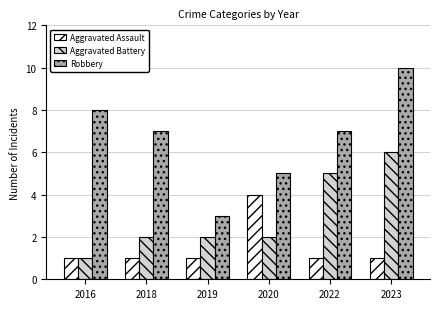

Which series has the widest spread of values?

Robbery